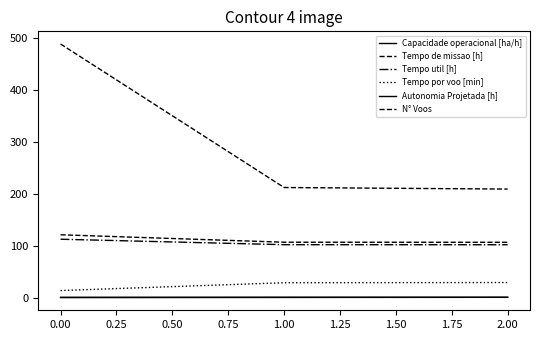

How many lines are shown in the chart?

6